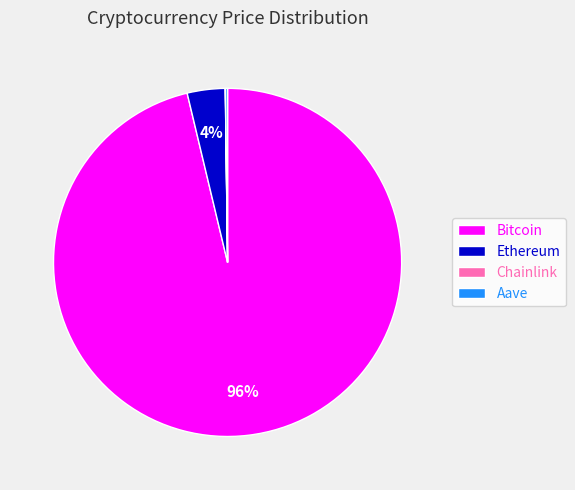

To the nearest percent, what is the average slice percentage?

25%